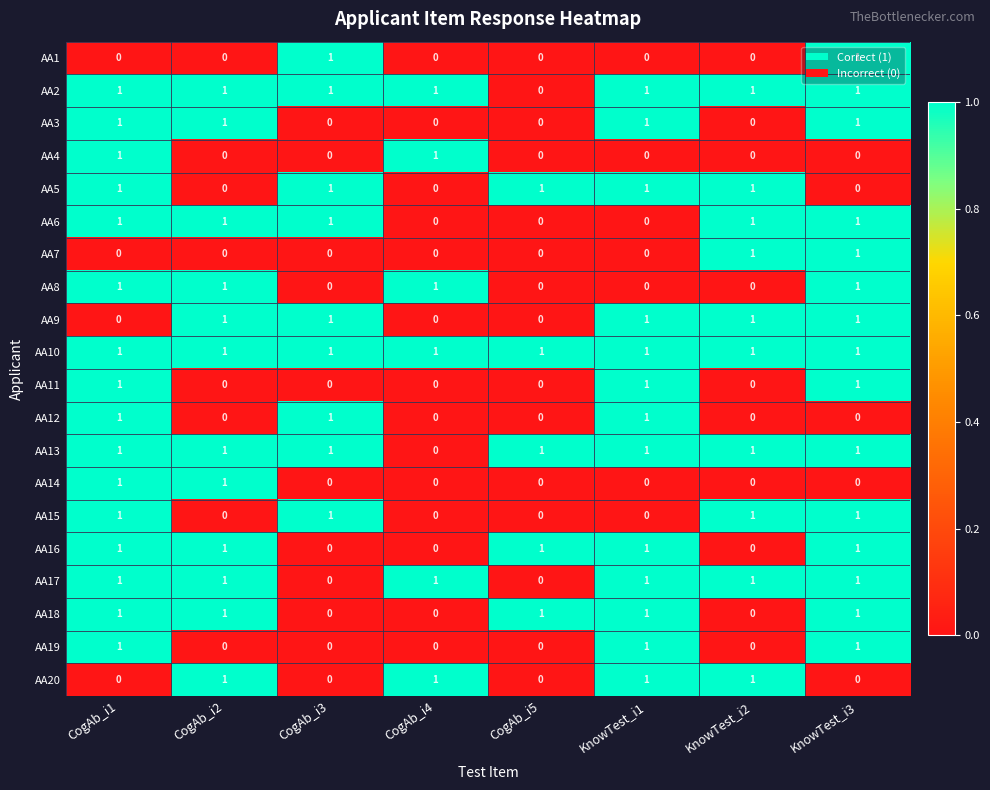

Is it true that AA4 equals 1 at CogAb_i5?

False